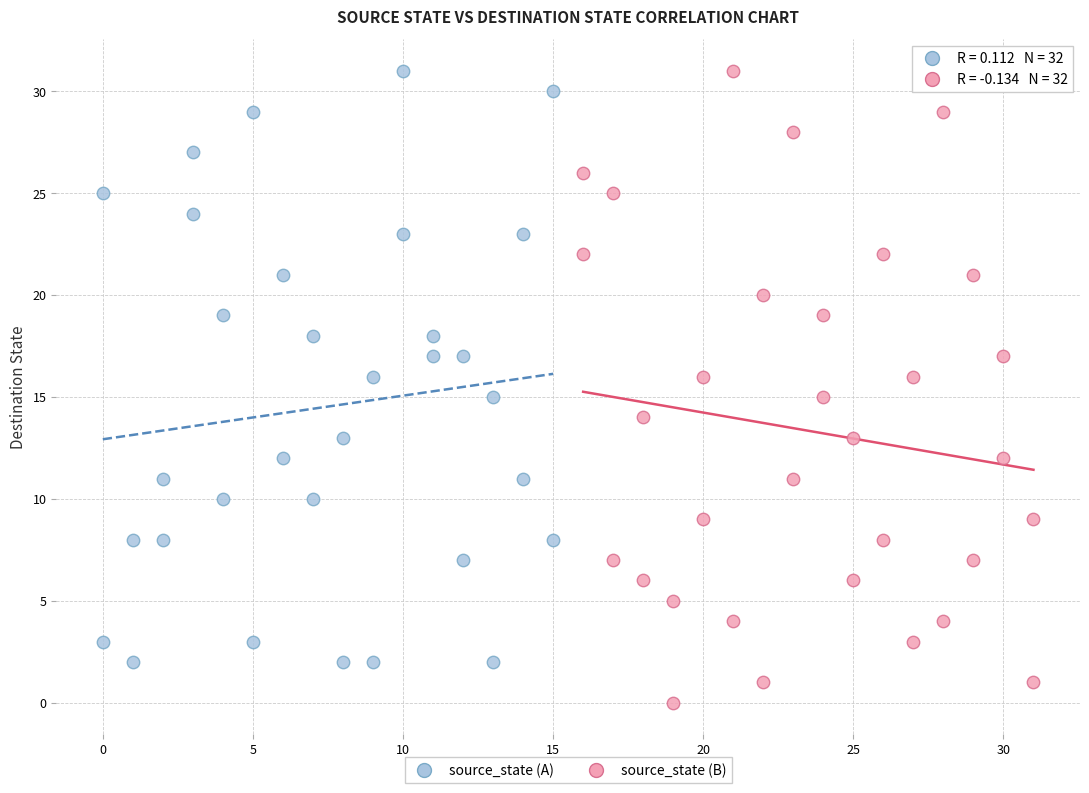

Which series reaches the minimum Y coordinate?

source_state (B)